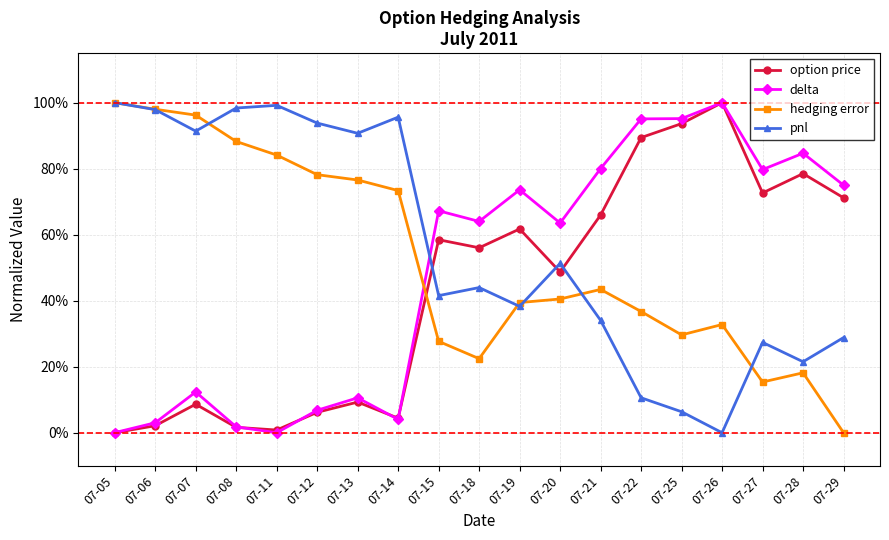

How many values in the hedging error series exceed 40?

10